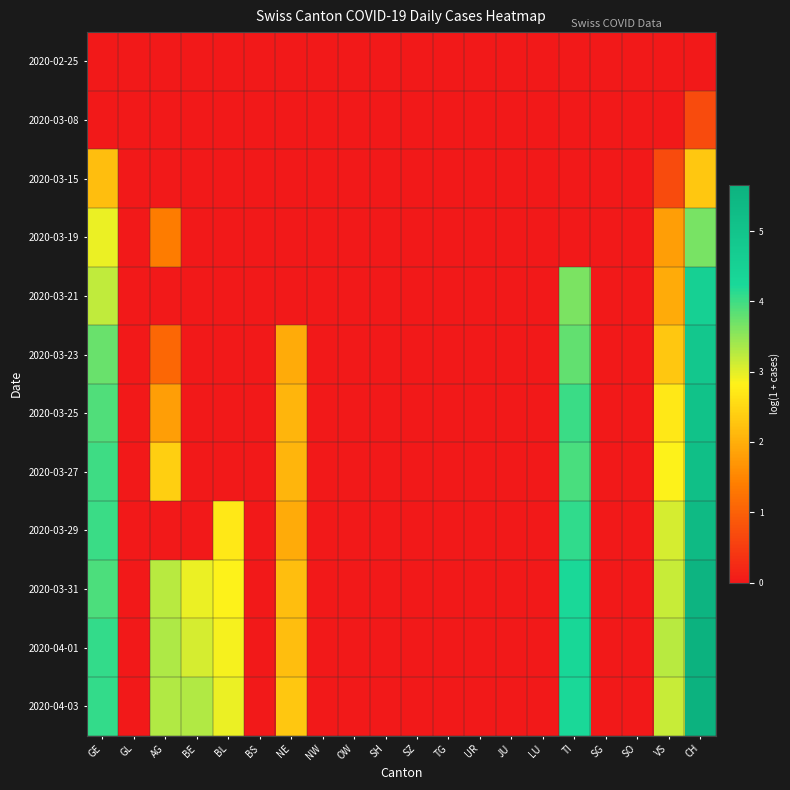

Reading left to right, extract all data points from this chart.

2020-02-25: GE=0.0	GL=0.0	AG=0.0	BE=0.0	BL=0.0	BS=0.0	NE=0.0	NW=0.0	OW=0.0	SH=0.0	SZ=0.0	TG=0.0	UR=0.0	JU=0.0	LU=0.0	TI=0.0	SG=0.0	SO=0.0	VS=0.0	CH=0.0
2020-03-08: GE=0.0	GL=0.0	AG=0.0	BE=0.0	BL=0.0	BS=0.0	NE=0.0	NW=0.0	OW=0.0	SH=0.0	SZ=0.0	TG=0.0	UR=0.0	JU=0.0	LU=0.0	TI=0.0	SG=0.0	SO=0.0	VS=0.0	CH=0.7
2020-03-15: GE=2.2	GL=0.0	AG=0.0	BE=0.0	BL=0.0	BS=0.0	NE=0.0	NW=0.0	OW=0.0	SH=0.0	SZ=0.0	TG=0.0	UR=0.0	JU=0.0	LU=0.0	TI=0.0	SG=0.0	SO=0.0	VS=0.7	CH=2.3
2020-03-19: GE=2.9	GL=0.0	AG=1.4	BE=0.0	BL=0.0	BS=0.0	NE=0.0	NW=0.0	OW=0.0	SH=0.0	SZ=0.0	TG=0.0	UR=0.0	JU=0.0	LU=0.0	TI=0.0	SG=0.0	SO=0.0	VS=1.8	CH=3.7
2020-03-21: GE=3.2	GL=0.0	AG=0.0	BE=0.0	BL=0.0	BS=0.0	NE=0.0	NW=0.0	OW=0.0	SH=0.0	SZ=0.0	TG=0.0	UR=0.0	JU=0.0	LU=0.0	TI=3.6	SG=0.0	SO=0.0	VS=1.9	CH=4.5
2020-03-23: GE=3.7	GL=0.0	AG=1.1	BE=0.0	BL=0.0	BS=0.0	NE=1.9	NW=0.0	OW=0.0	SH=0.0	SZ=0.0	TG=0.0	UR=0.0	JU=0.0	LU=0.0	TI=3.8	SG=0.0	SO=0.0	VS=2.3	CH=4.9
2020-03-25: GE=3.9	GL=0.0	AG=1.8	BE=0.0	BL=0.0	BS=0.0	NE=2.1	NW=0.0	OW=0.0	SH=0.0	SZ=0.0	TG=0.0	UR=0.0	JU=0.0	LU=0.0	TI=4.0	SG=0.0	SO=0.0	VS=2.7	CH=5.1
2020-03-27: GE=4.0	GL=0.0	AG=2.4	BE=0.0	BL=0.0	BS=0.0	NE=2.1	NW=0.0	OW=0.0	SH=0.0	SZ=0.0	TG=0.0	UR=0.0	JU=0.0	LU=0.0	TI=4.0	SG=0.0	SO=0.0	VS=2.8	CH=5.2
2020-03-29: GE=4.0	GL=0.0	AG=0.0	BE=0.0	BL=2.7	BS=0.0	NE=1.9	NW=0.0	OW=0.0	SH=0.0	SZ=0.0	TG=0.0	UR=0.0	JU=0.0	LU=0.0	TI=4.1	SG=0.0	SO=0.0	VS=3.1	CH=5.4
2020-03-31: GE=3.9	GL=0.0	AG=3.3	BE=2.9	BL=2.8	BS=0.0	NE=2.2	NW=0.0	OW=0.0	SH=0.0	SZ=0.0	TG=0.0	UR=0.0	JU=0.0	LU=0.0	TI=4.2	SG=0.0	SO=0.0	VS=3.2	CH=5.5
2020-04-01: GE=4.1	GL=0.0	AG=3.3	BE=3.1	BL=2.9	BS=0.0	NE=2.2	NW=0.0	OW=0.0	SH=0.0	SZ=0.0	TG=0.0	UR=0.0	JU=0.0	LU=0.0	TI=4.3	SG=0.0	SO=0.0	VS=3.3	CH=5.6
2020-04-03: GE=4.1	GL=0.0	AG=3.3	BE=3.3	BL=2.9	BS=0.0	NE=2.3	NW=0.0	OW=0.0	SH=0.0	SZ=0.0	TG=0.0	UR=0.0	JU=0.0	LU=0.0	TI=4.2	SG=0.0	SO=0.0	VS=3.2	CH=5.7